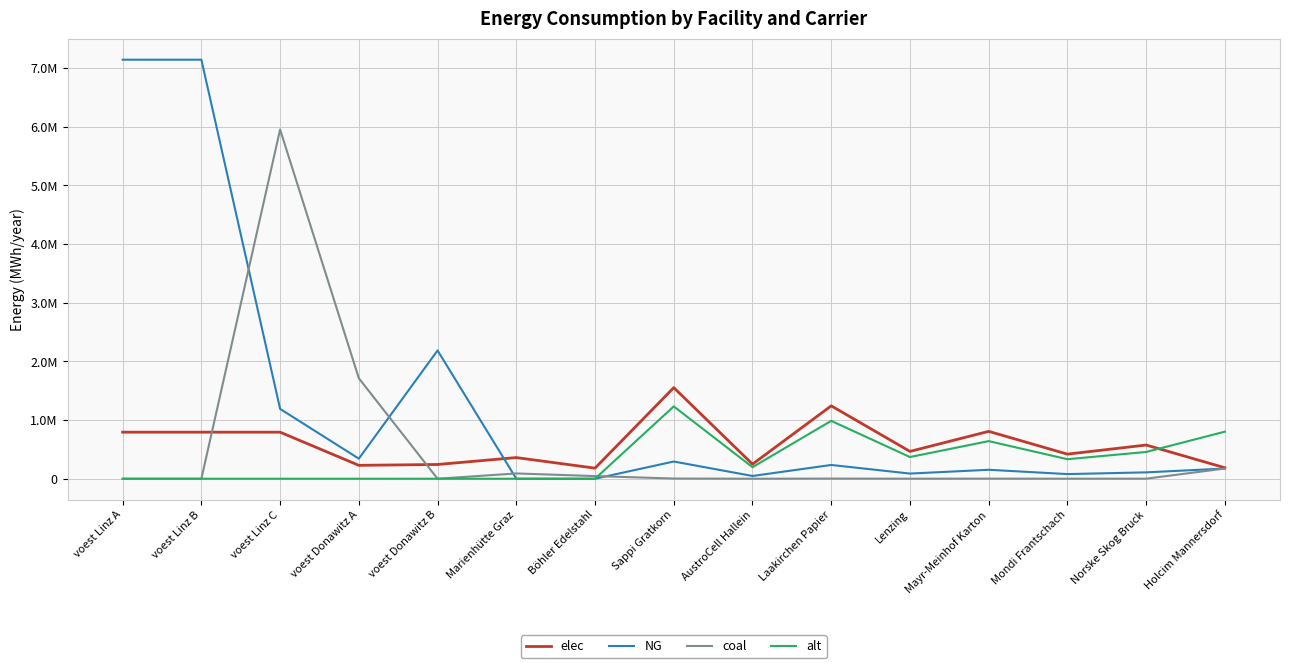

What are all the series names shown in the legend?

elec, NG, coal, alt